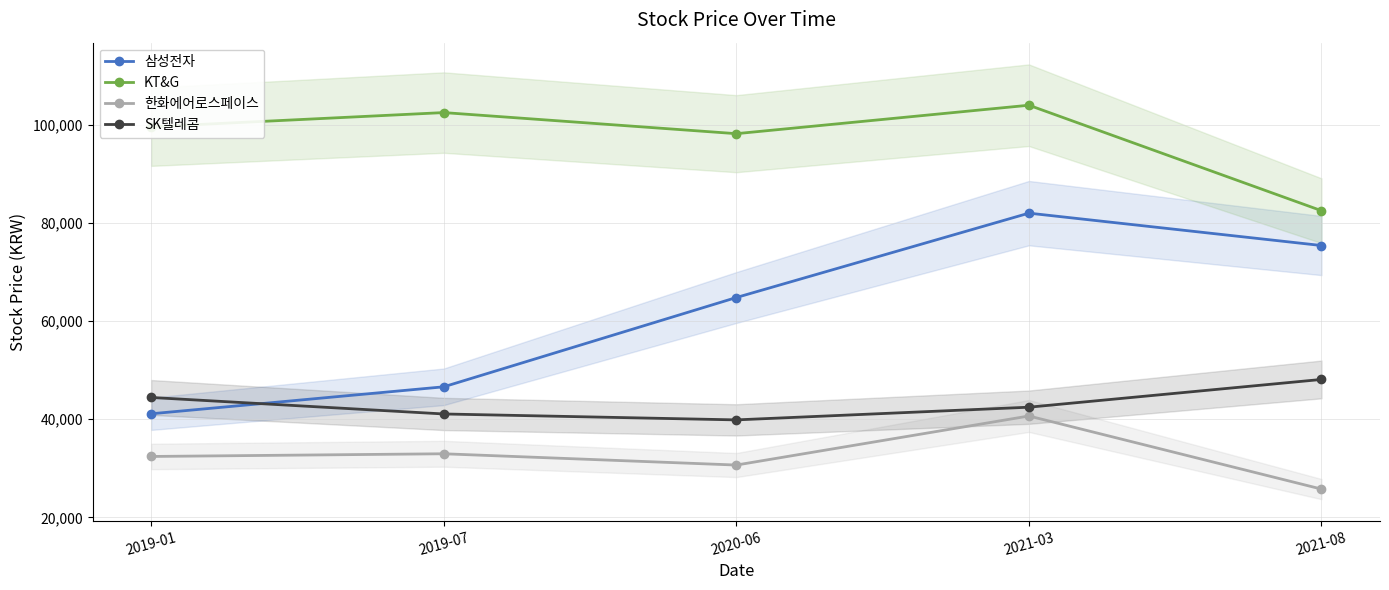

At which category is the sum across all series the highest?

2021-03